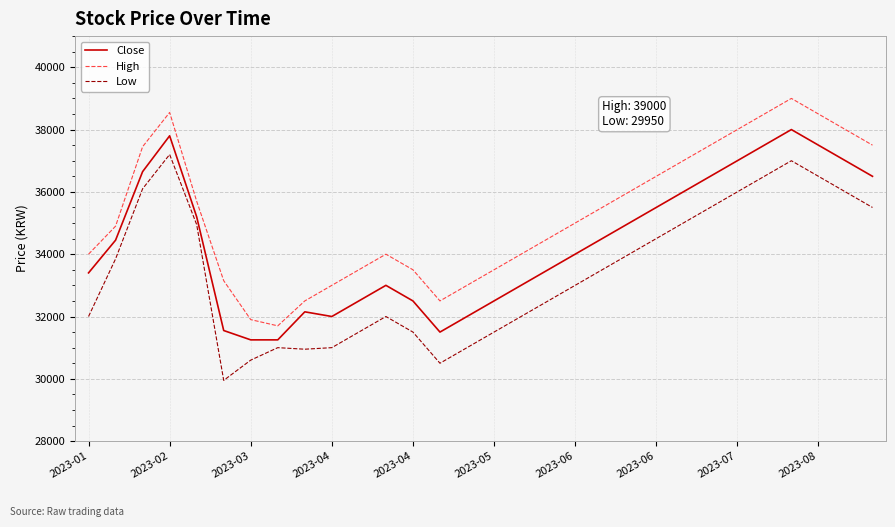

Rank the series by their maximum value, from lowest to highest.

Low, Close, High